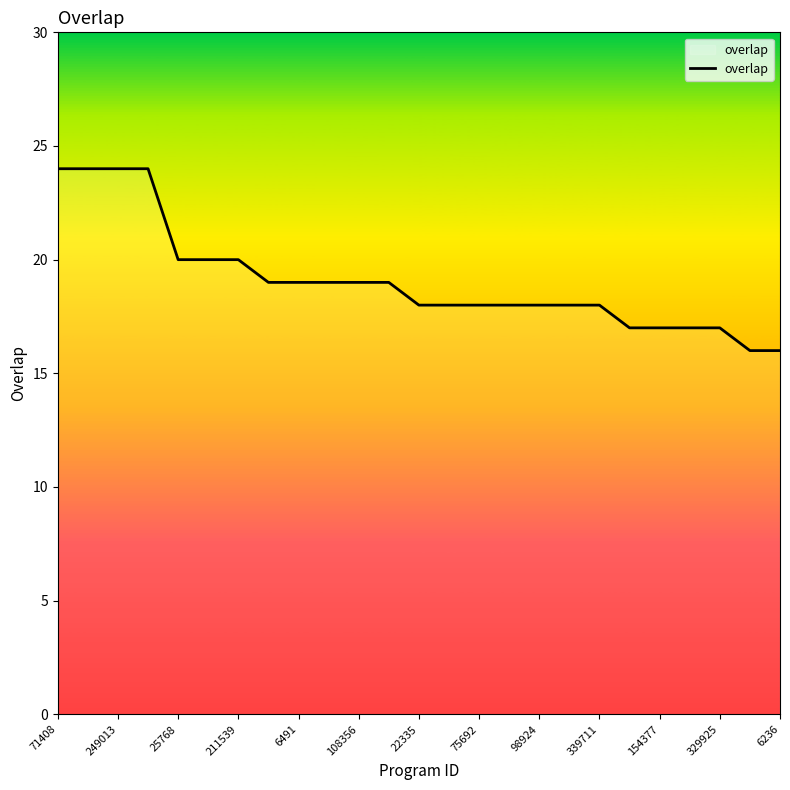

Count the number of categories in the chart.

25